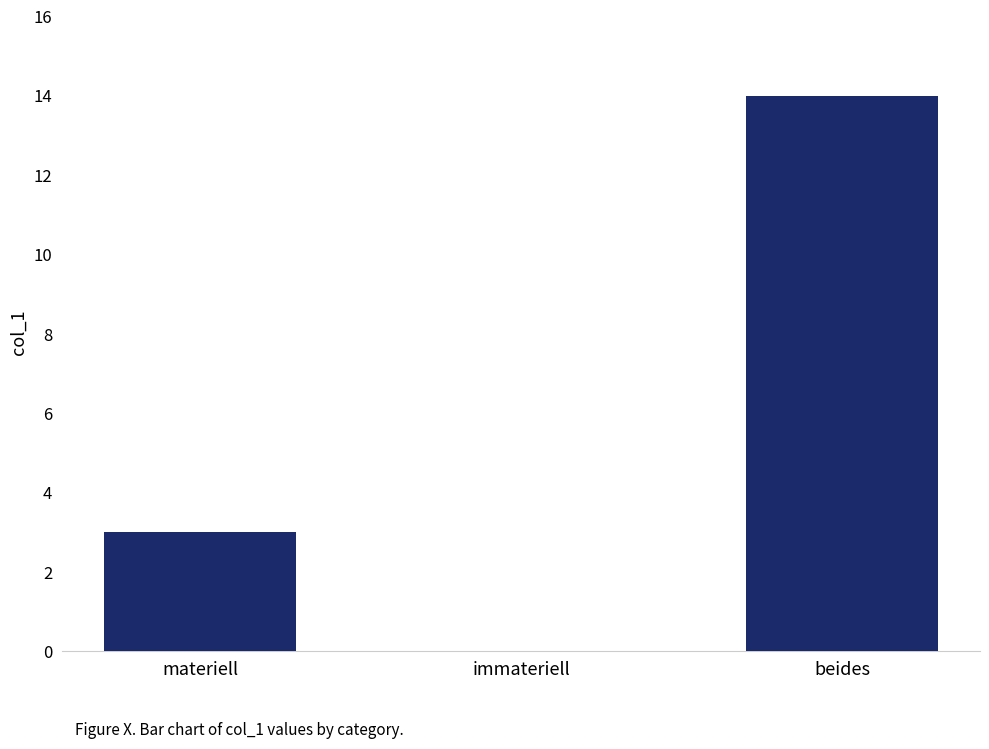

What is the greatest value displayed?

14